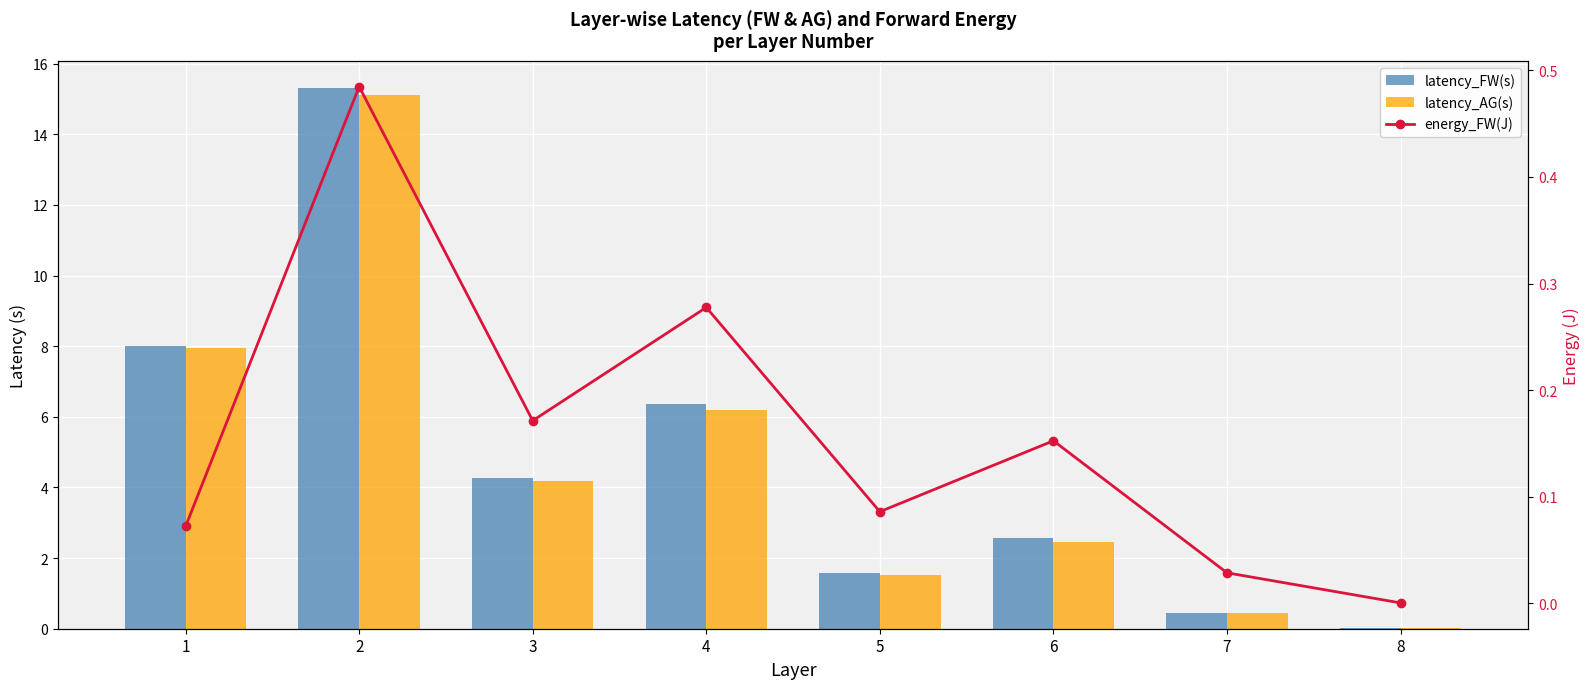

Where is energy_FW(J) nearest to the value 0?

8